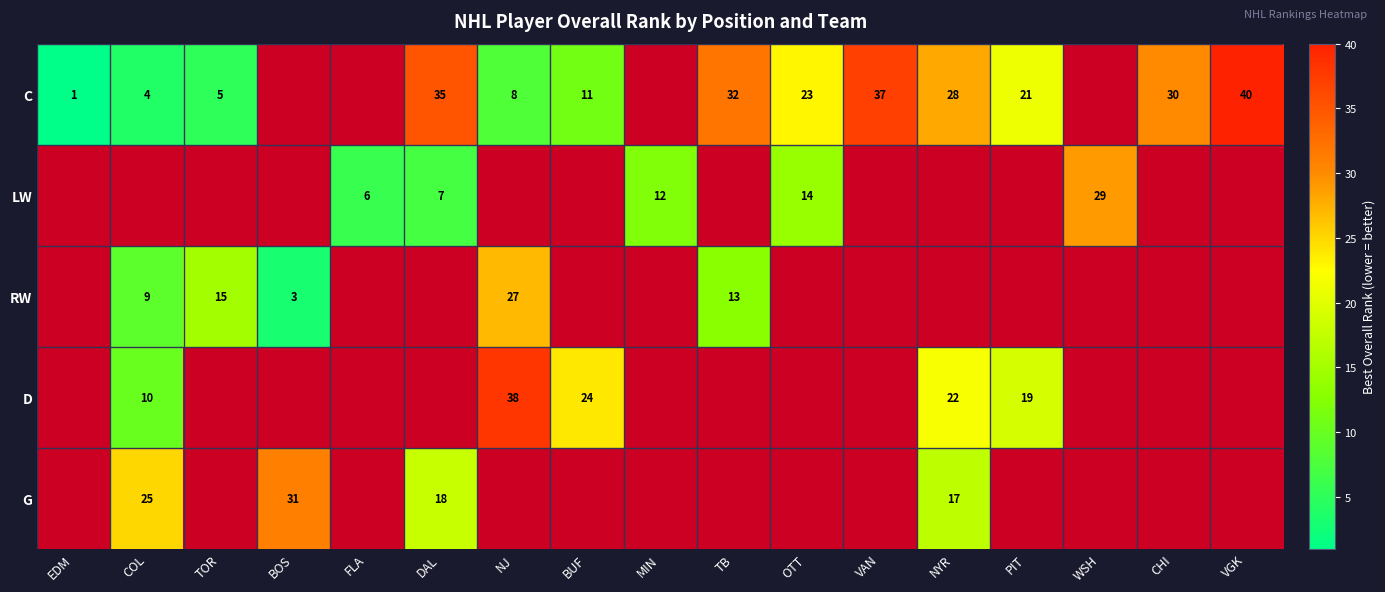

What is the sum of the RW values at NJ and TOR?

42